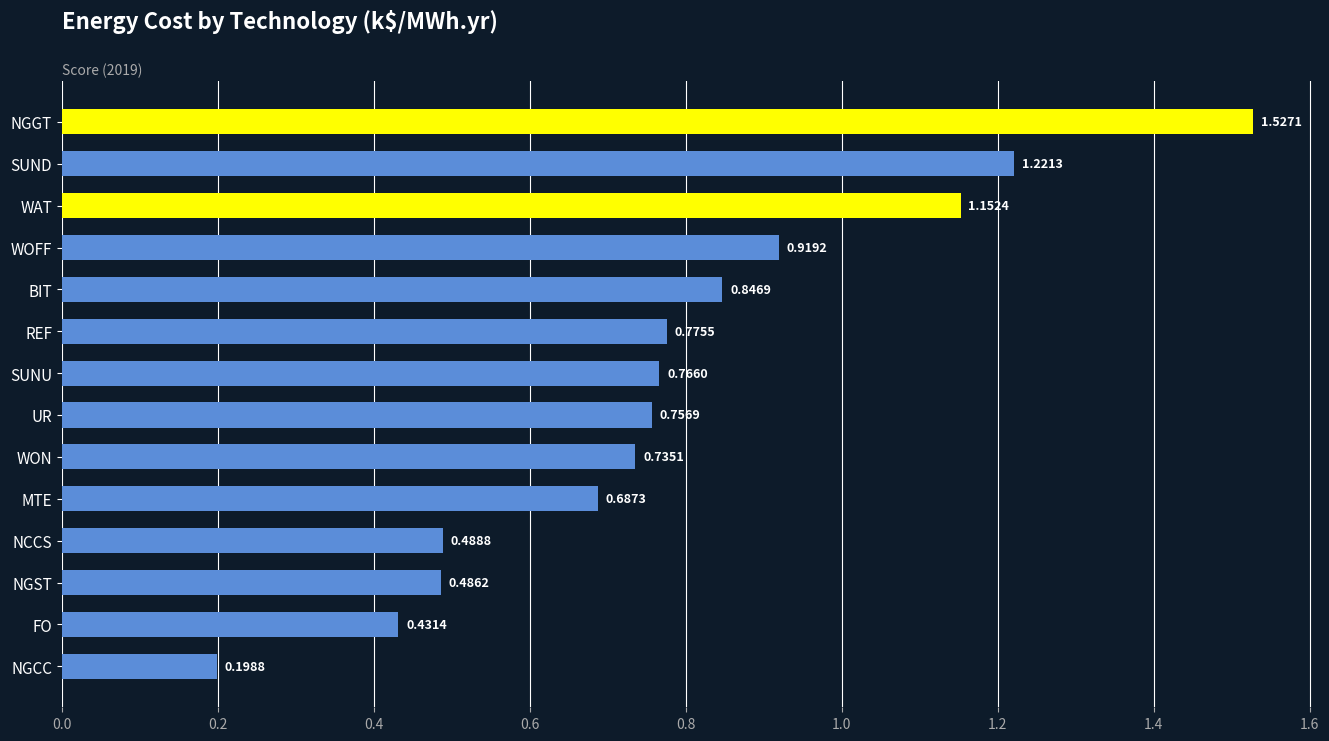

At which label is the value closest to 0?

NGCC